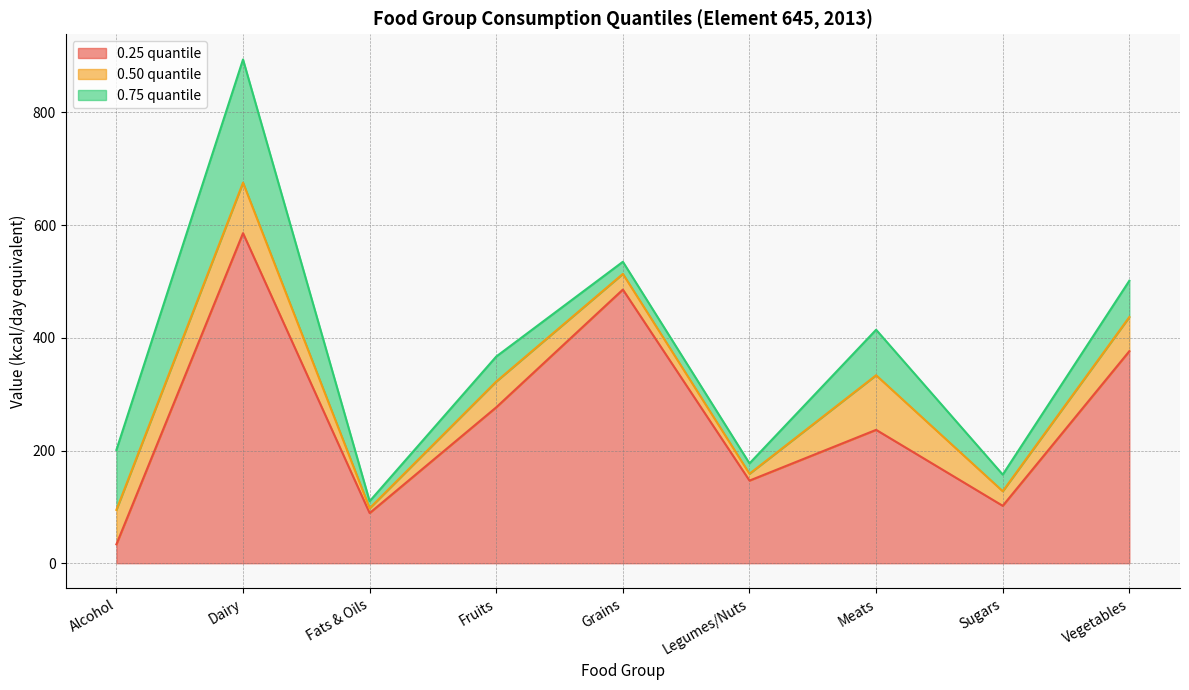

What are all the series names shown in the legend?

0.25 quantile, 0.50 quantile, 0.75 quantile